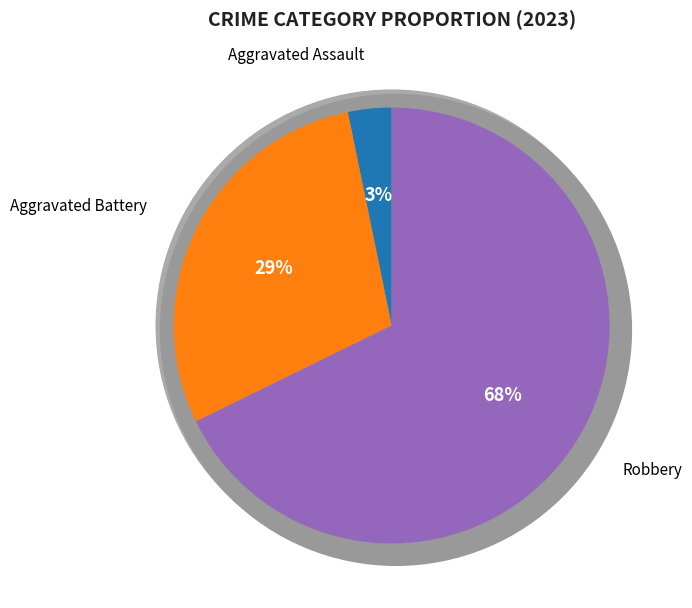

The Criminal Sexual Assault slice represents 1% of the pie. True or false?

False